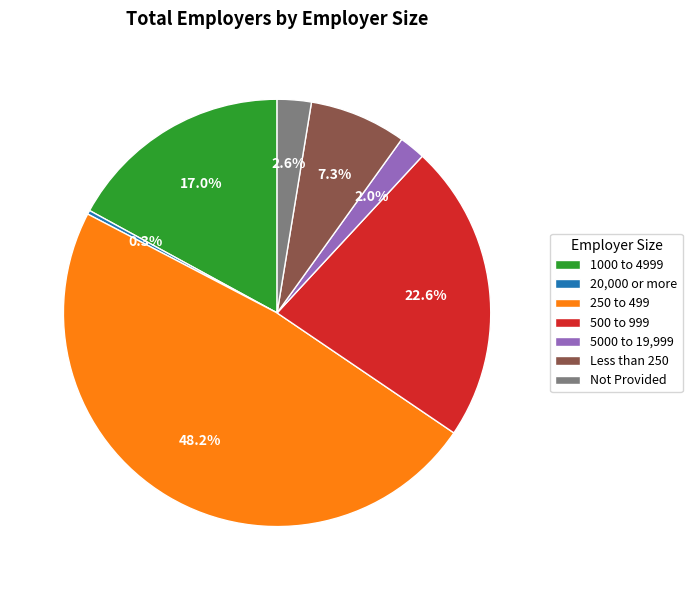

How many segments does this pie chart have?

7